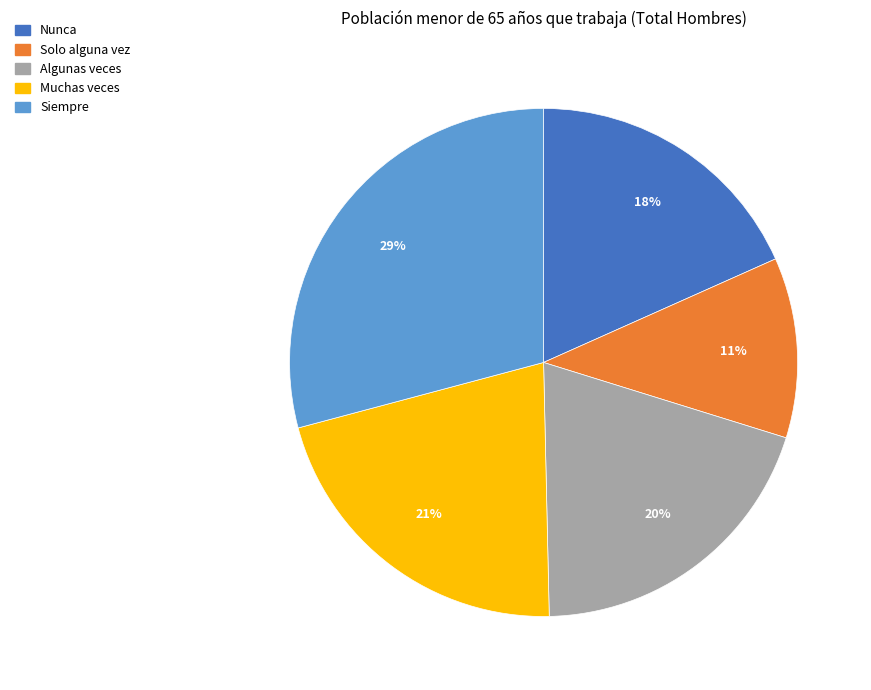

Rank the categories by value from lowest to highest.

Solo alguna vez, Nunca, Algunas veces, Muchas veces, Siempre